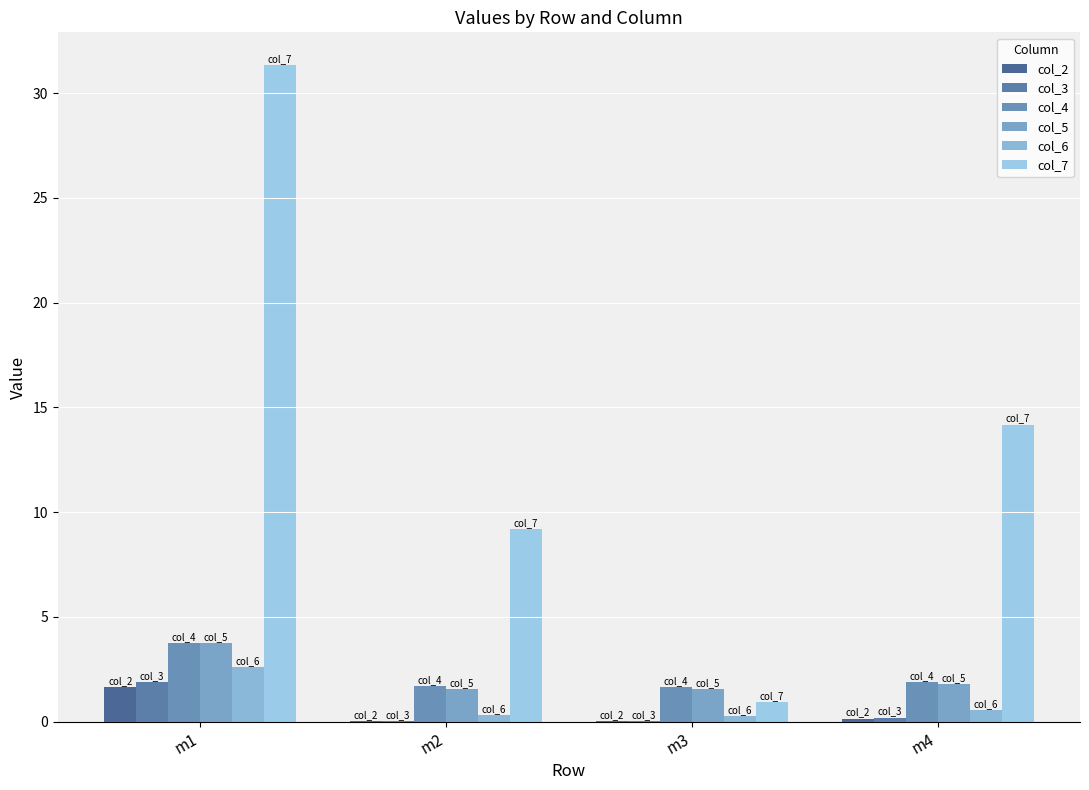

Reading left to right, what are all the values shown in this chart?

col_2: 1.6	0.0	0.0	0.1
col_3: 1.9	0.0	0.0	0.2
col_4: 3.7	1.7	1.7	1.9
col_5: 3.8	1.6	1.5	1.8
col_6: 2.6	0.3	0.2	0.5
col_7: 31.3	9.2	0.9	14.2